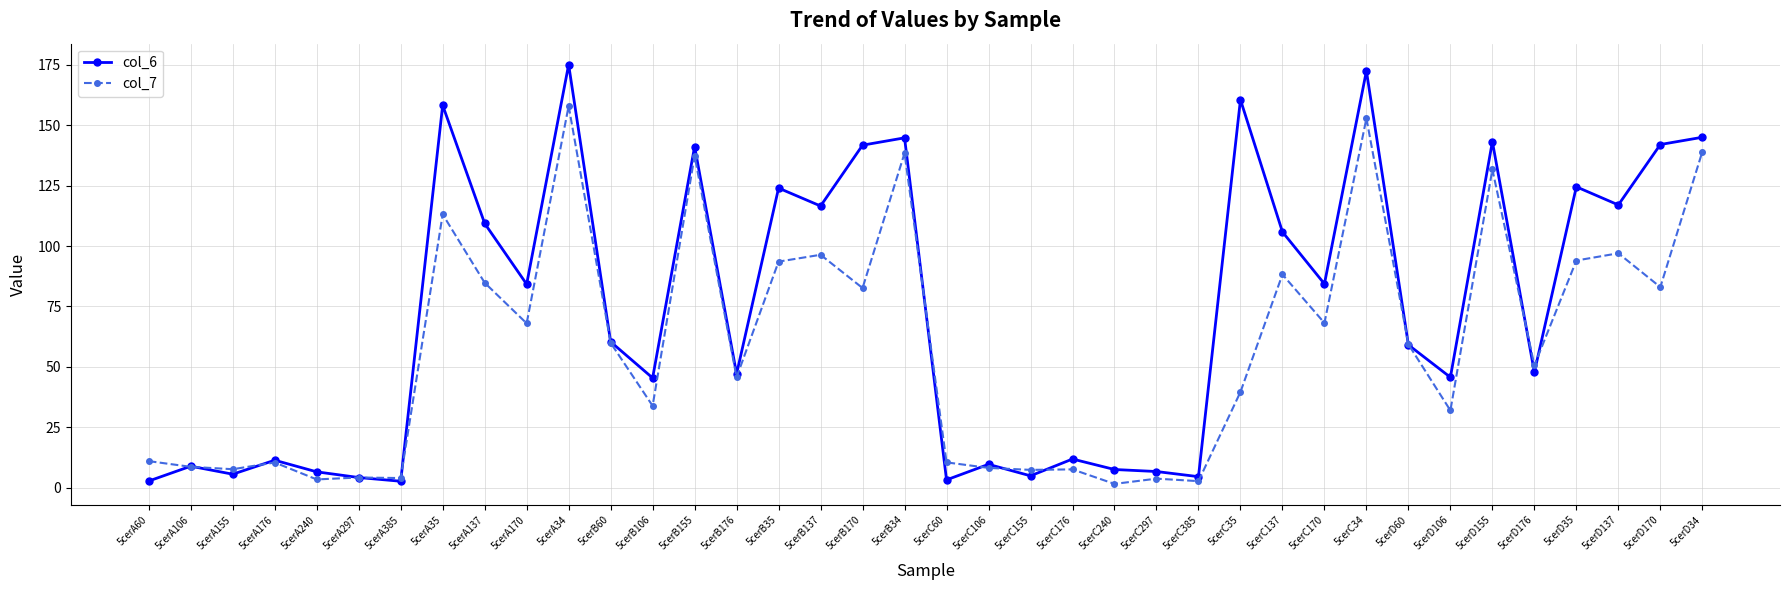

True or false: col_7 has a value of 84.8 at 5cerA137.

True